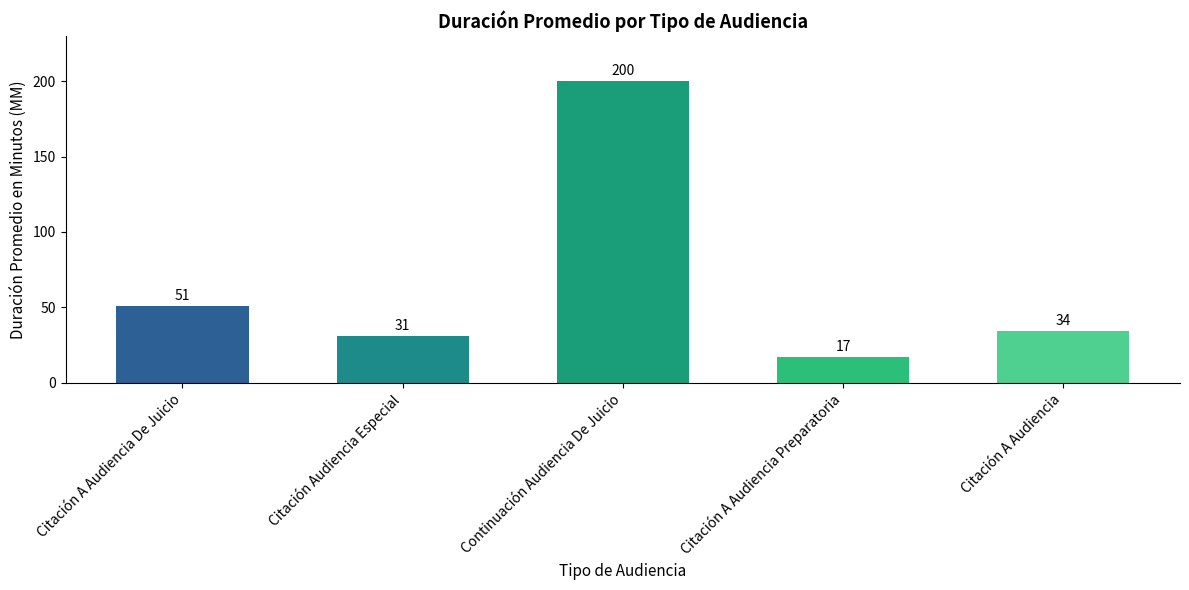

What position from the right is Citación A Audiencia Preparatoria?

2